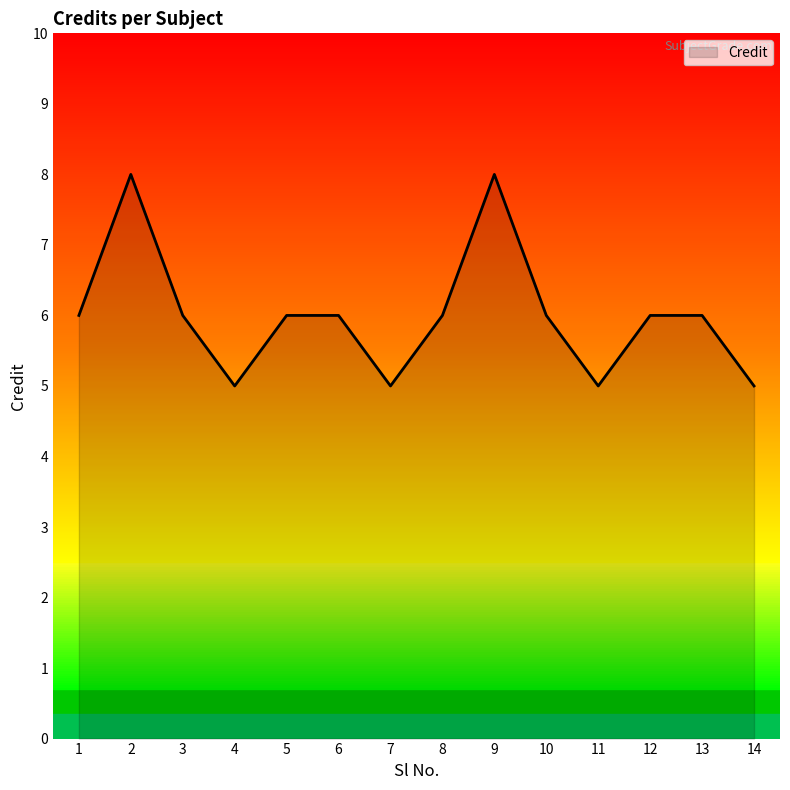

How many lines are shown in the chart?

1